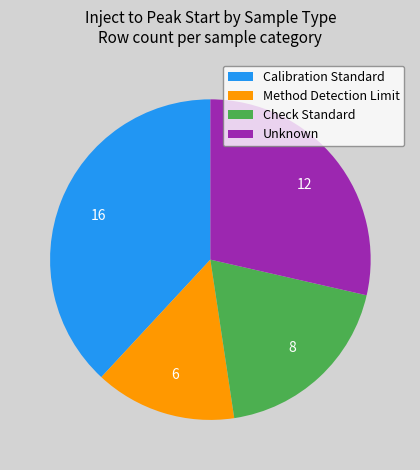

What is the smallest slice in the pie chart?

Method Detection Limit